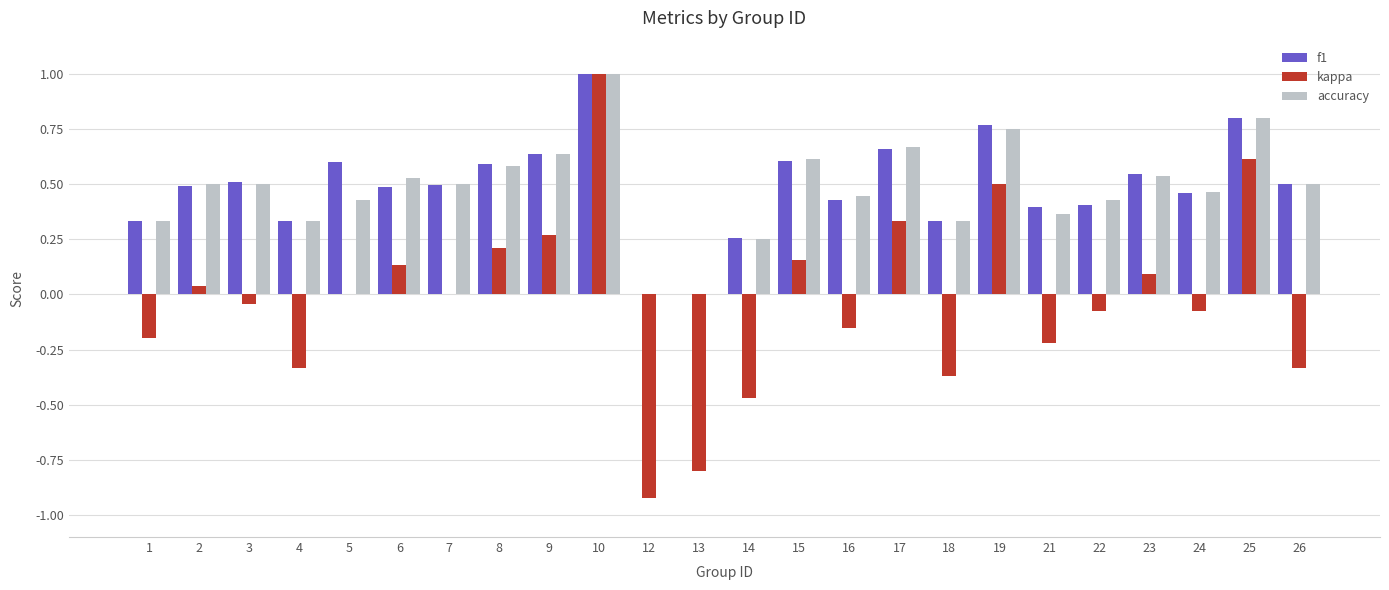

The accuracy series shows 1.0 at 10. True or false?

True